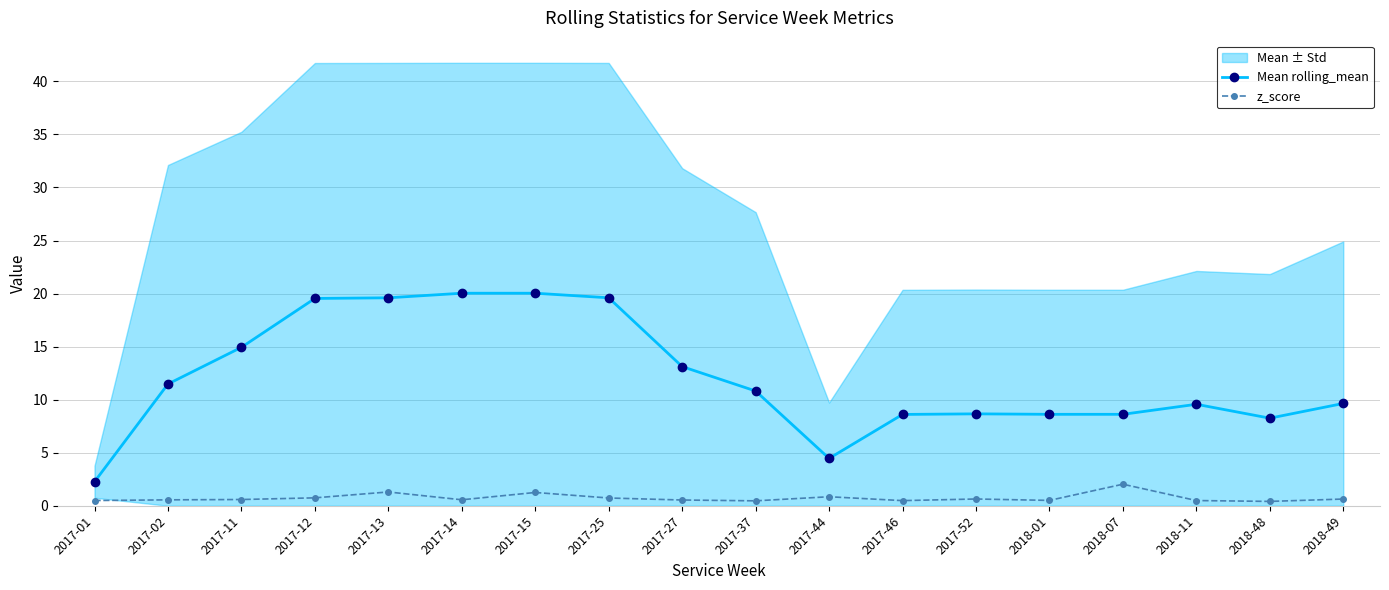

What is the spread (max minus min) of values at 2017-46?

8.1